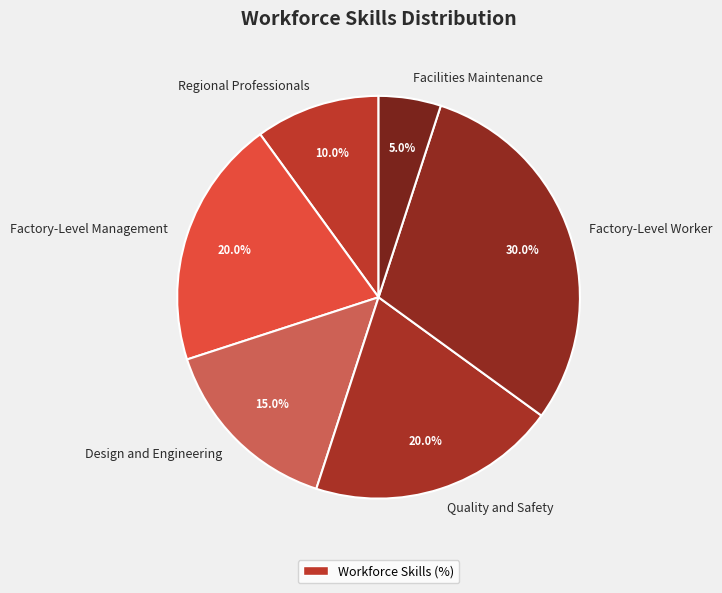

True or false: Regional Professionals accounts for 24% of the total.

False